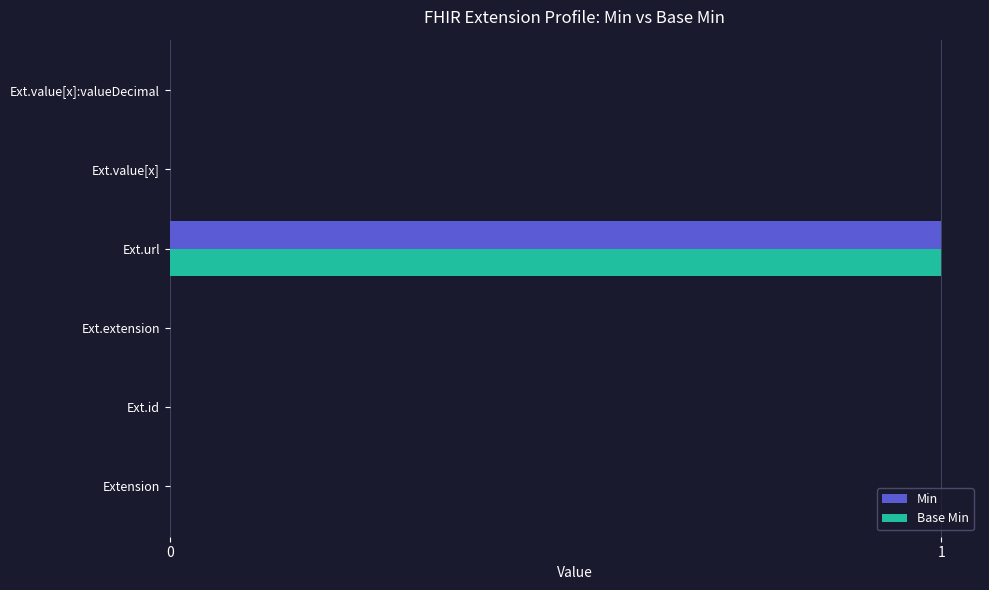

Is the value of Base Min at Ext.extension greater than the value of Min at Ext.url?

No